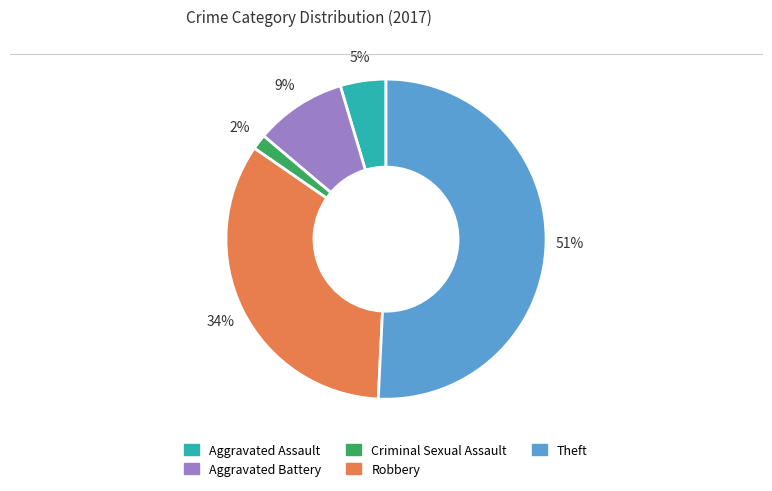

To the nearest percent, what is the difference between the largest and smallest slice percentages?

49%